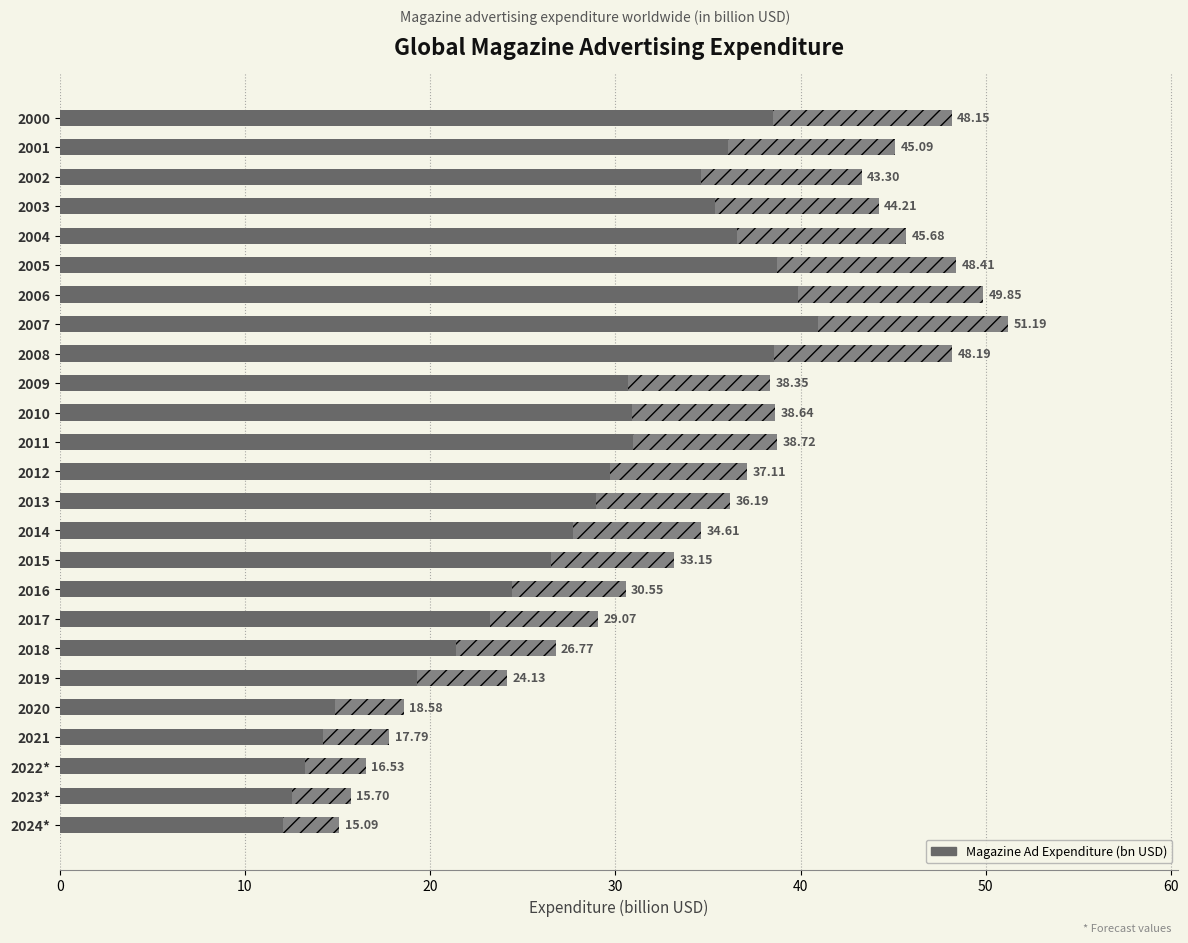

Does the chart contain any negative values?

No